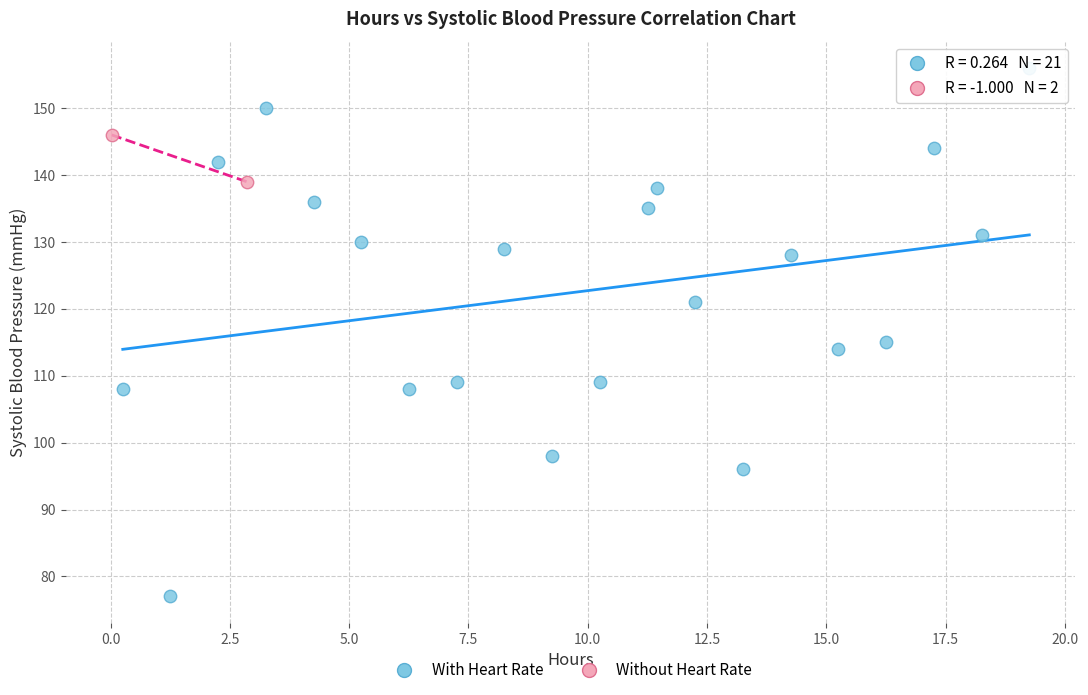

What are all the series names shown in the legend?

With Heart Rate, Without Heart Rate